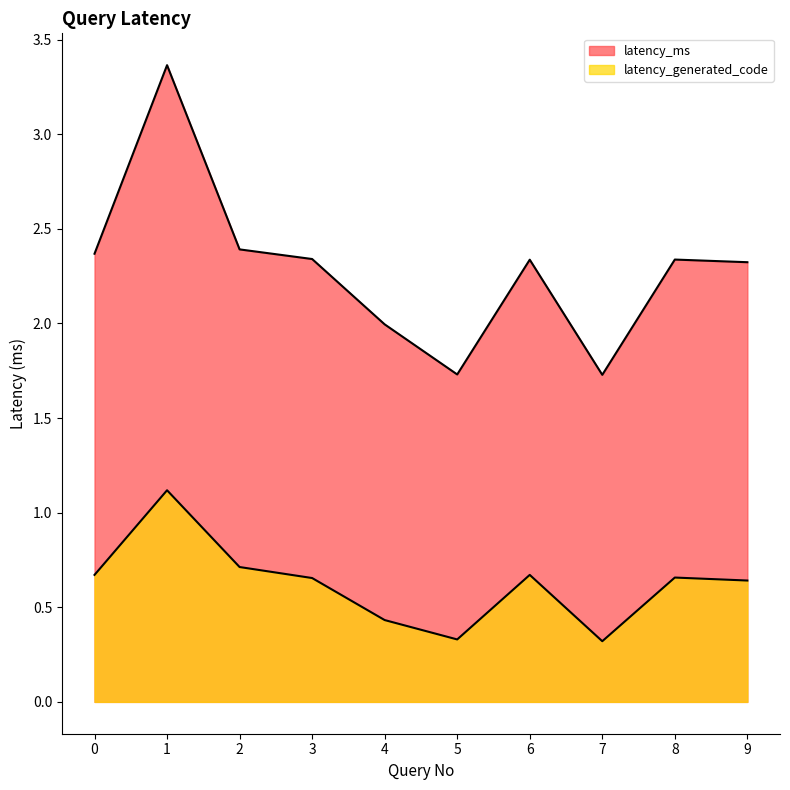

True or false: latency_ms and latency_generated_code cross at least once.

False